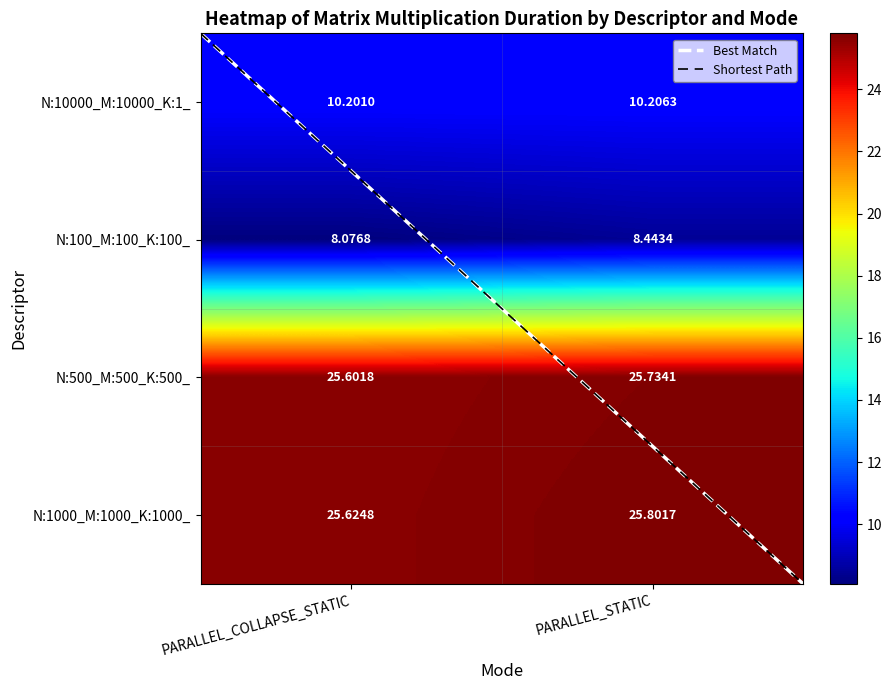

What is the sum of all N:10000_M:10000_K:1_ values?

20.4